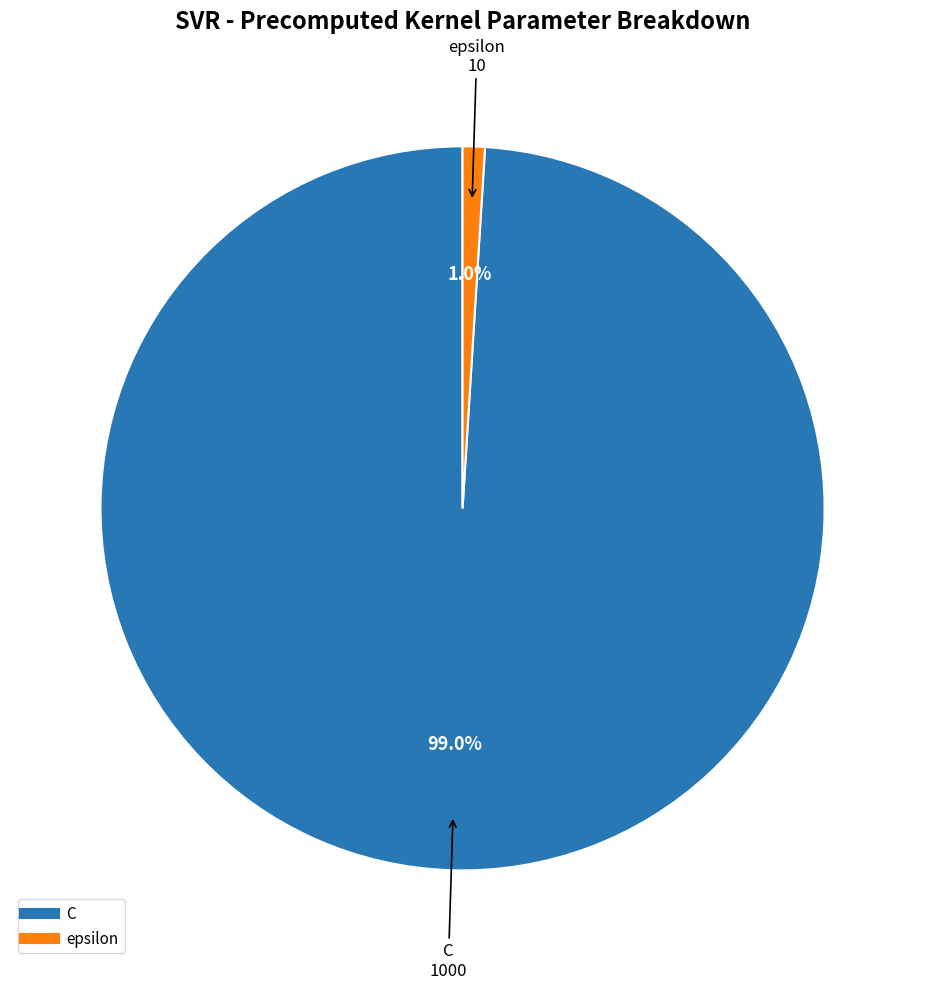

To the nearest percent, what is the average slice percentage?

50%